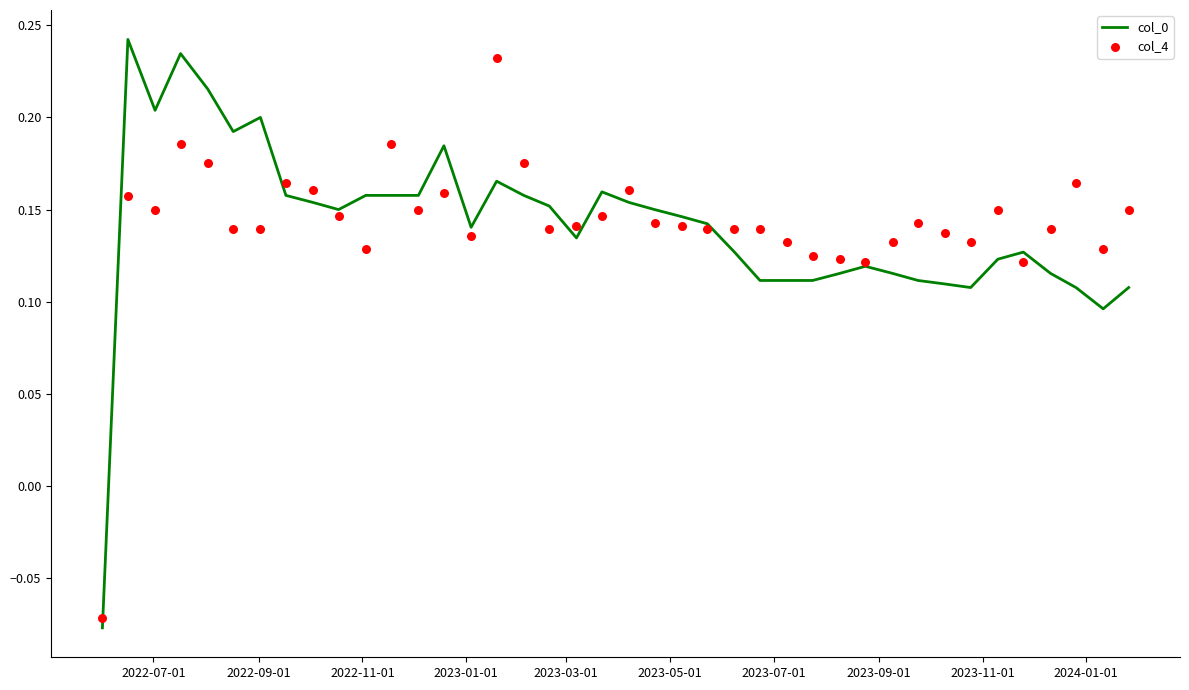

Which series has the largest Y range (max minus min)?

col_0